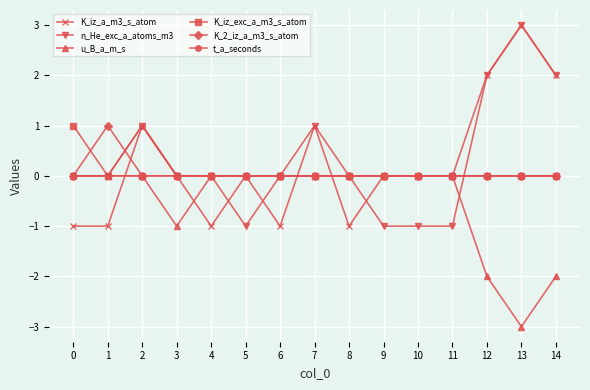

What is the difference between the maximum and minimum values in the K_iz_a_m3_s_atom series?

4